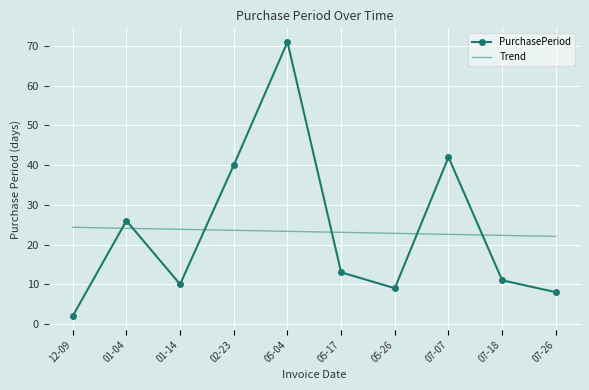

True or false: Trend and PurchasePeriod cross at least once.

True